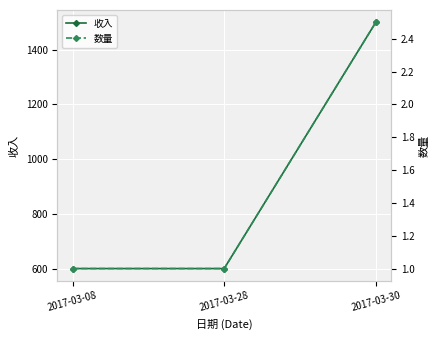

Is the value of 收入 at 2017-03-30 greater than the value of 数量 at 2017-03-30?

Yes